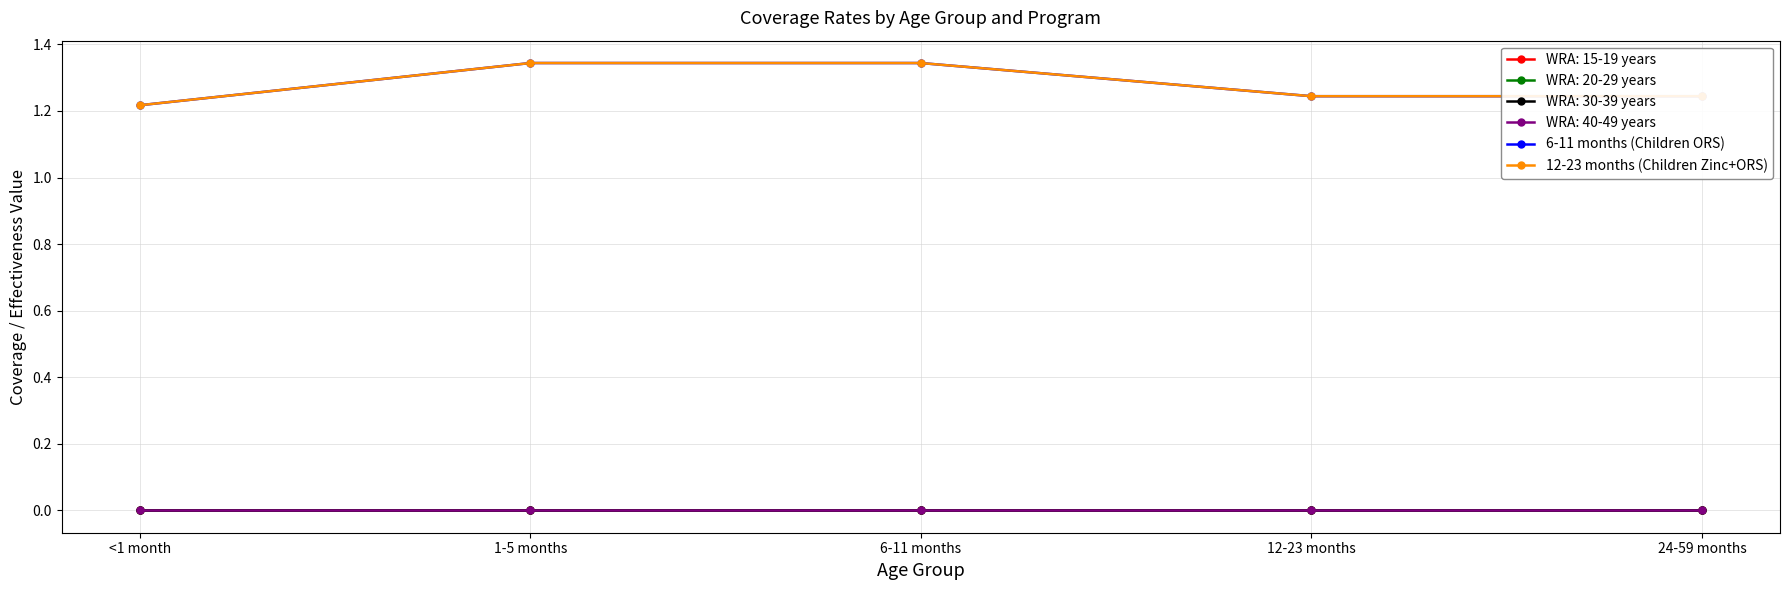

What is the label of the 2nd point from the left?

1-5 months